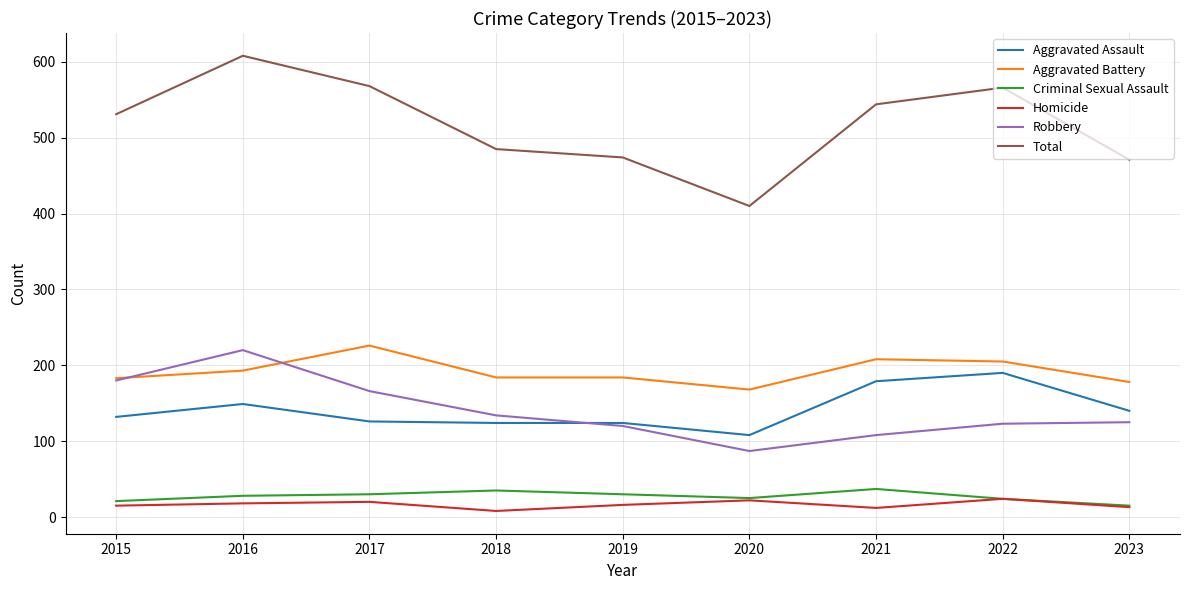

What is the lowest value of the Criminal Sexual Assault series?

15